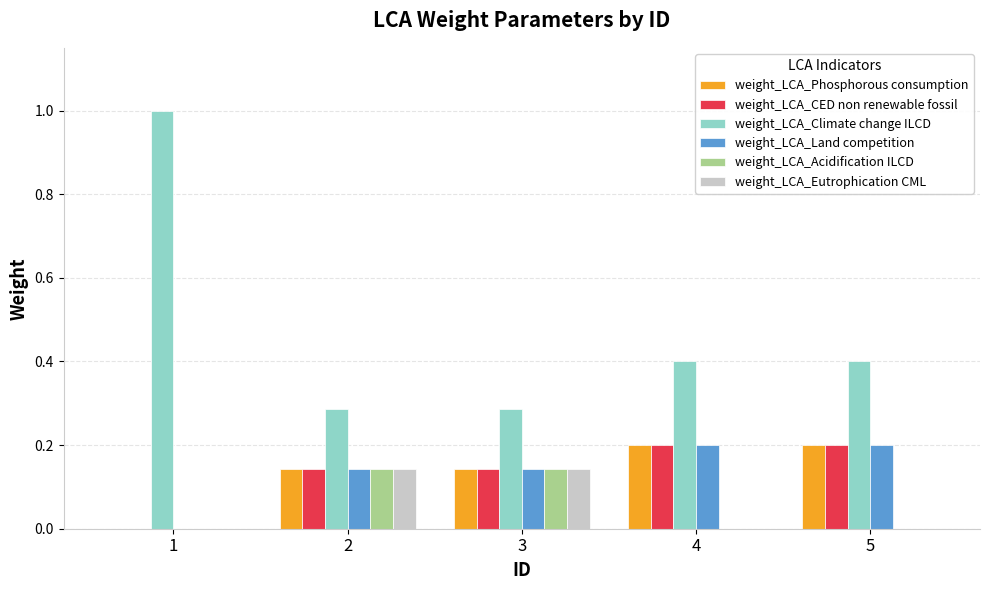

Which series changed the most between 1 and 5?

weight_LCA_Climate change ILCD